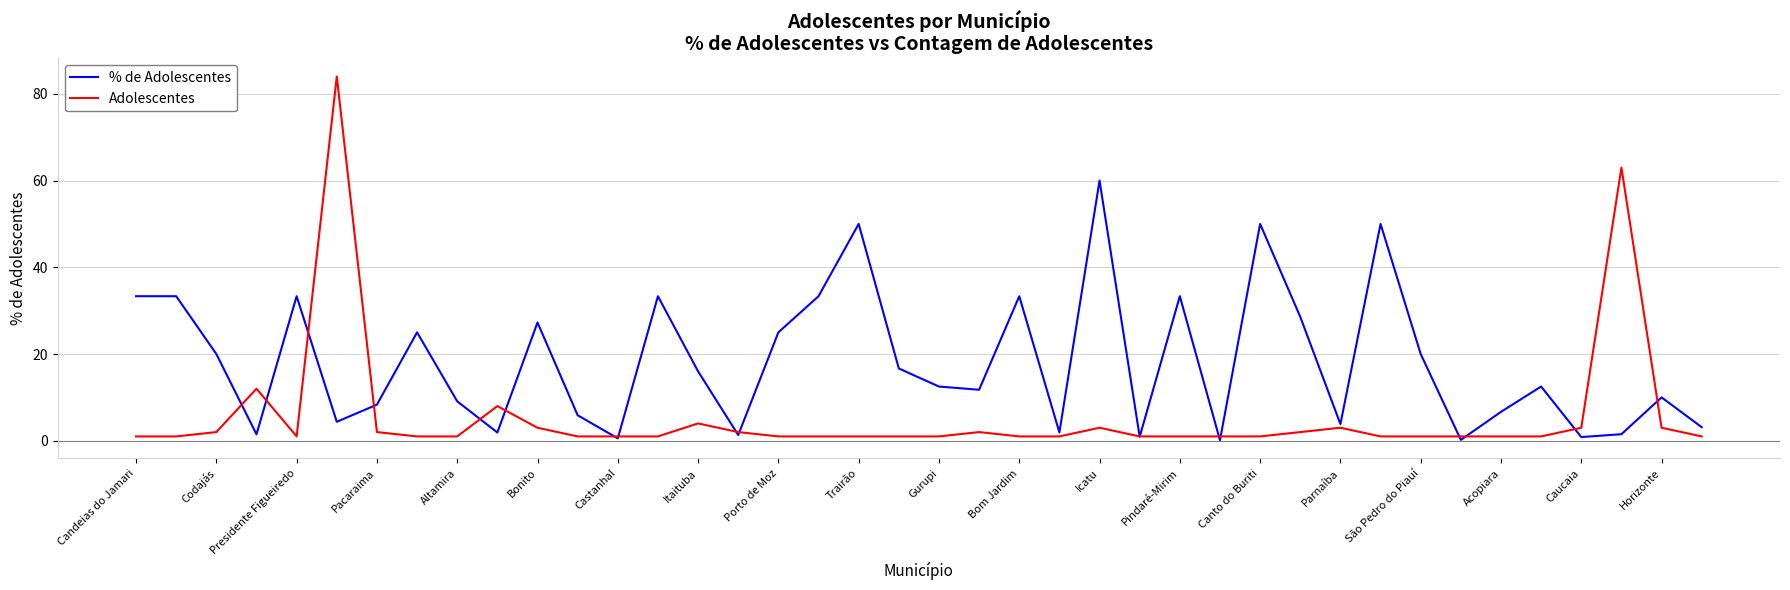

Rank the series by their maximum value, from highest to lowest.

Adolescentes, % de Adolescentes